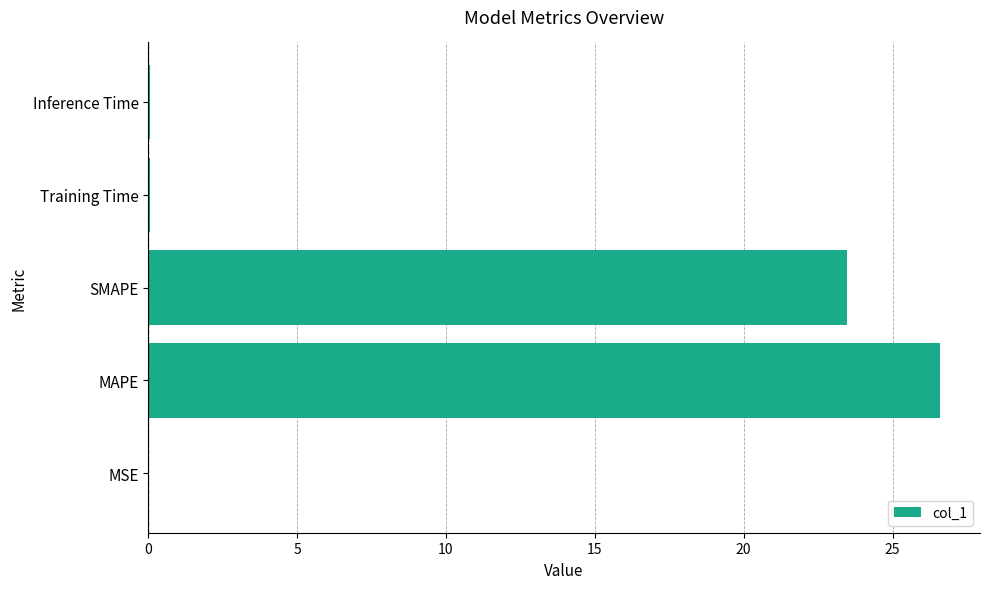

Is it true that the value at SMAPE is 40.8?

False